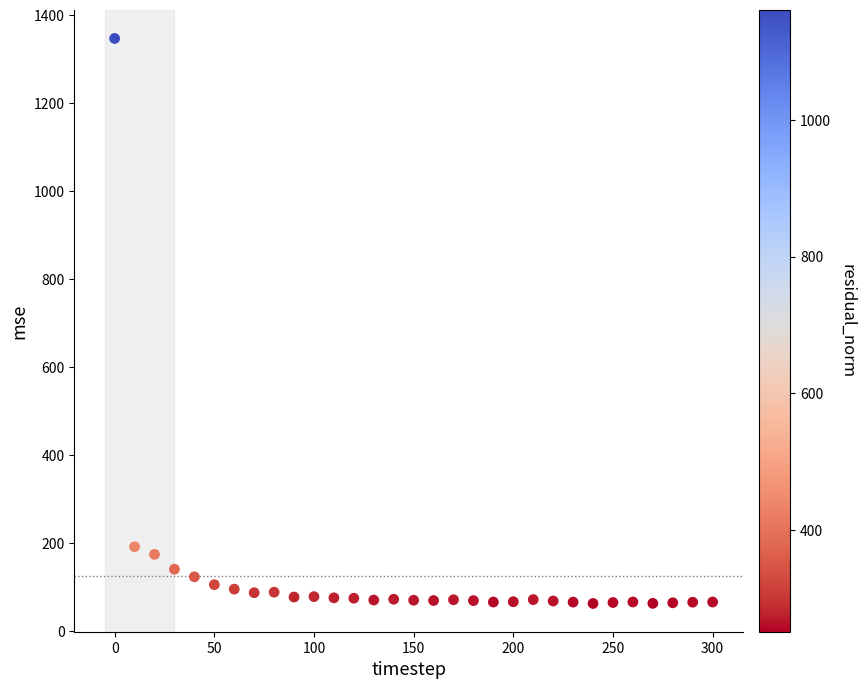

What is the range of X values (max minus min)?

300.0